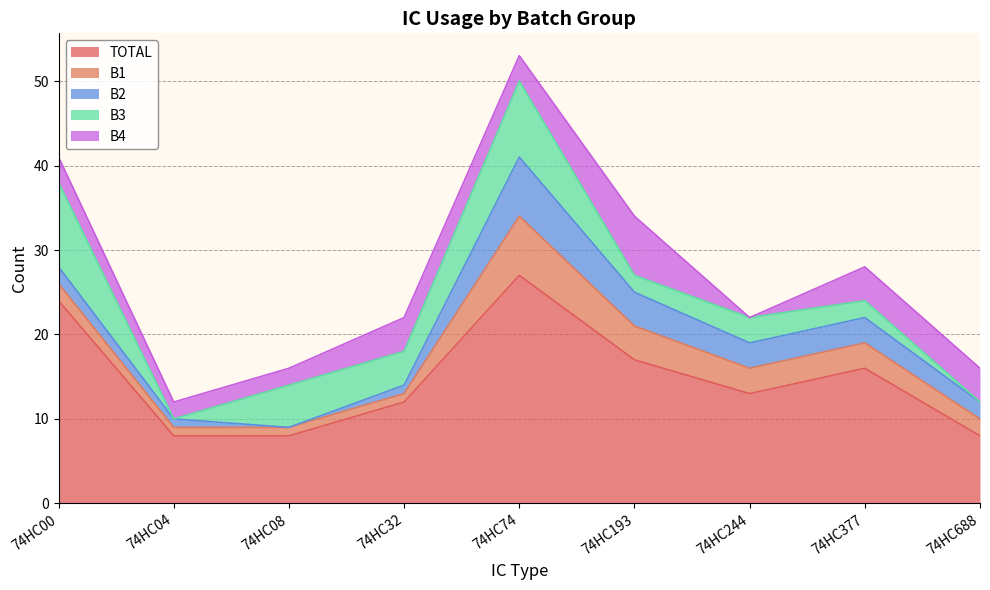

True or false: B1 has more than 0 points higher than both neighbors.

True